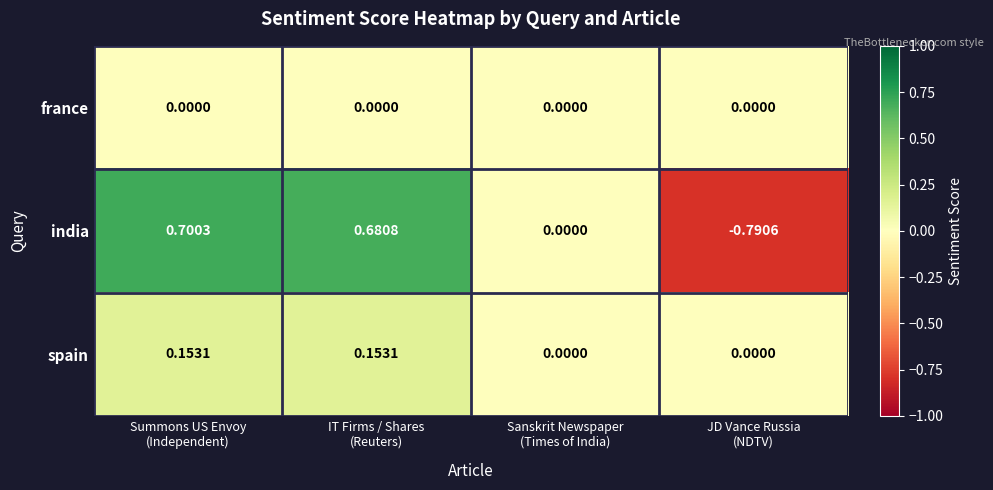

Which series has the largest range (max minus min)?

india